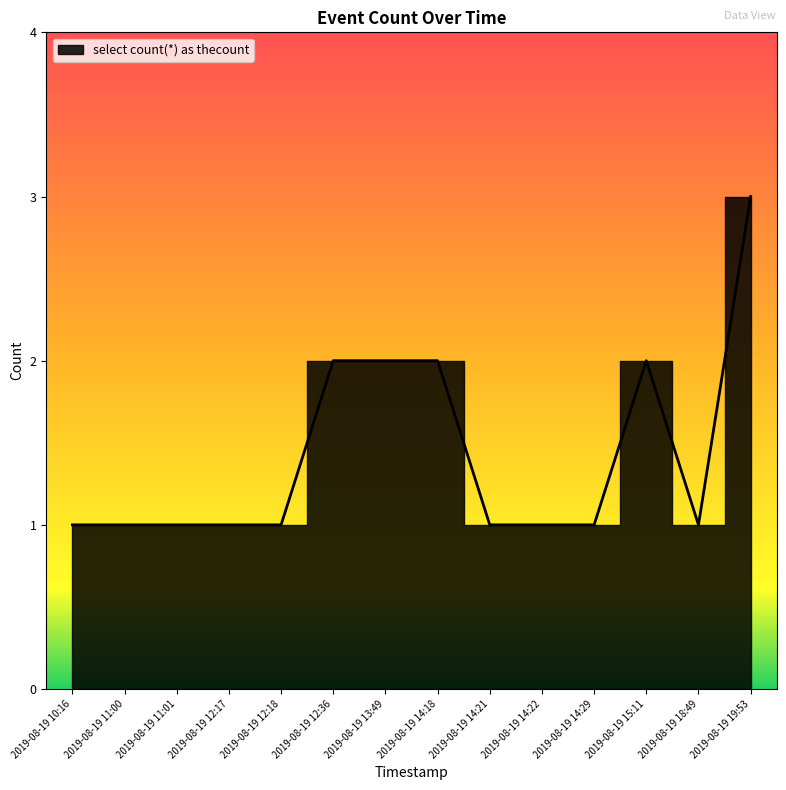

What is the value of the 10th point from the left?

1